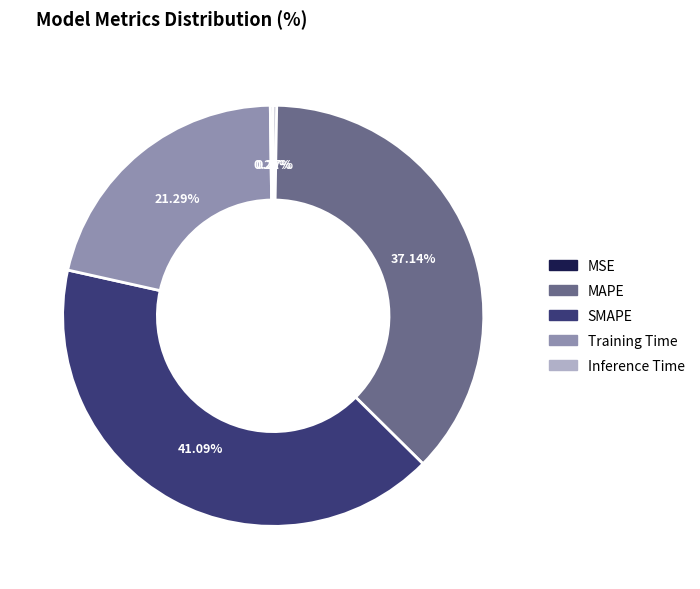

What portion of the pie excludes MAPE?

62.9%